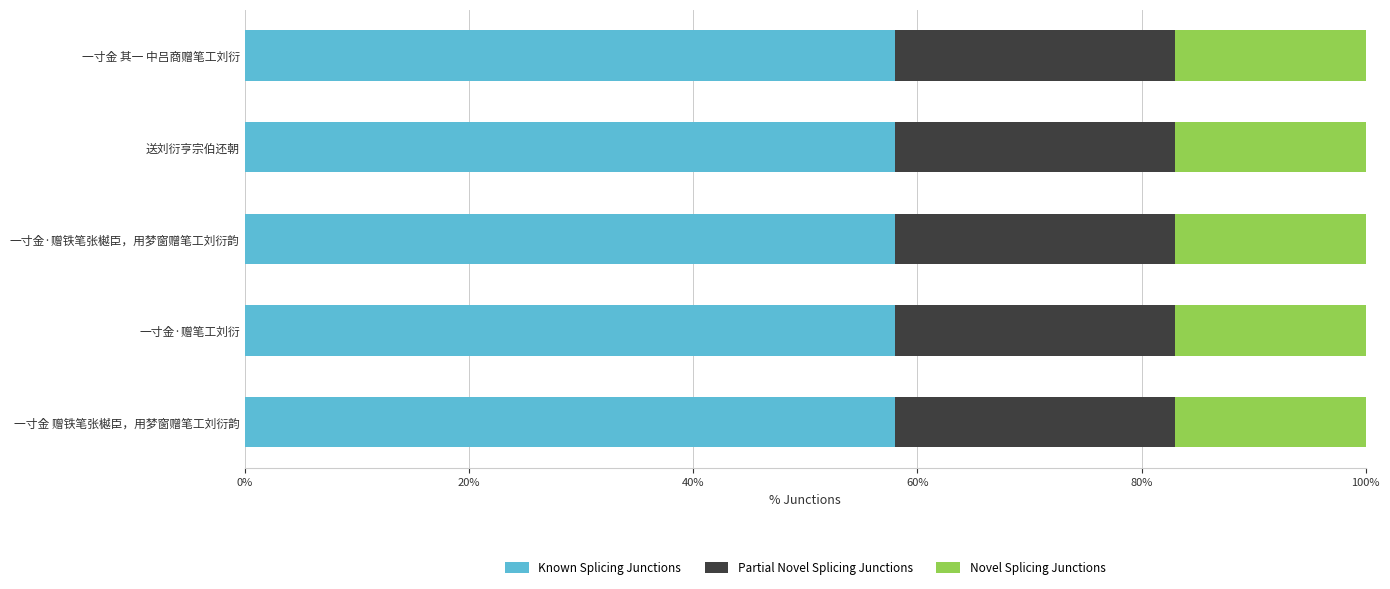

What is the total value across all series at 一寸金·赠铁笔张樾臣，用梦窗赠笔工刘衍韵?

100.0